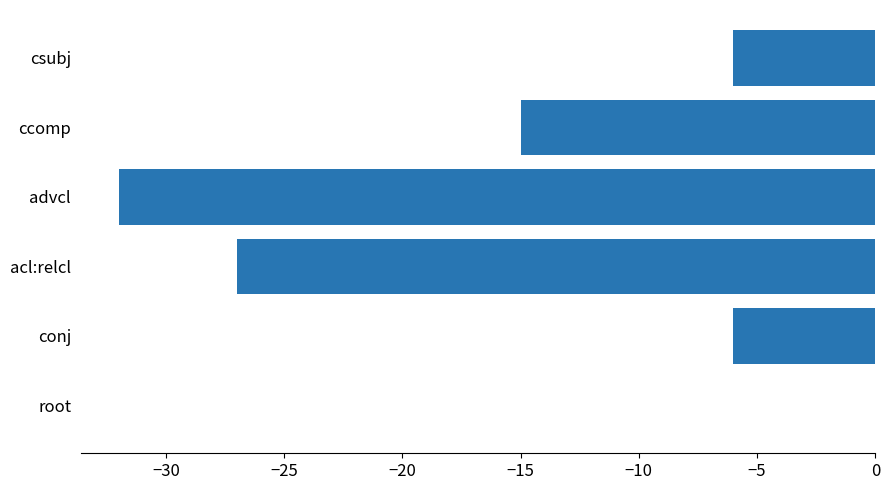

Reading bottom to top, list all the values displayed in this chart.

root=0	conj=-6	acl:relcl=-27	advcl=-32	ccomp=-15	csubj=-6